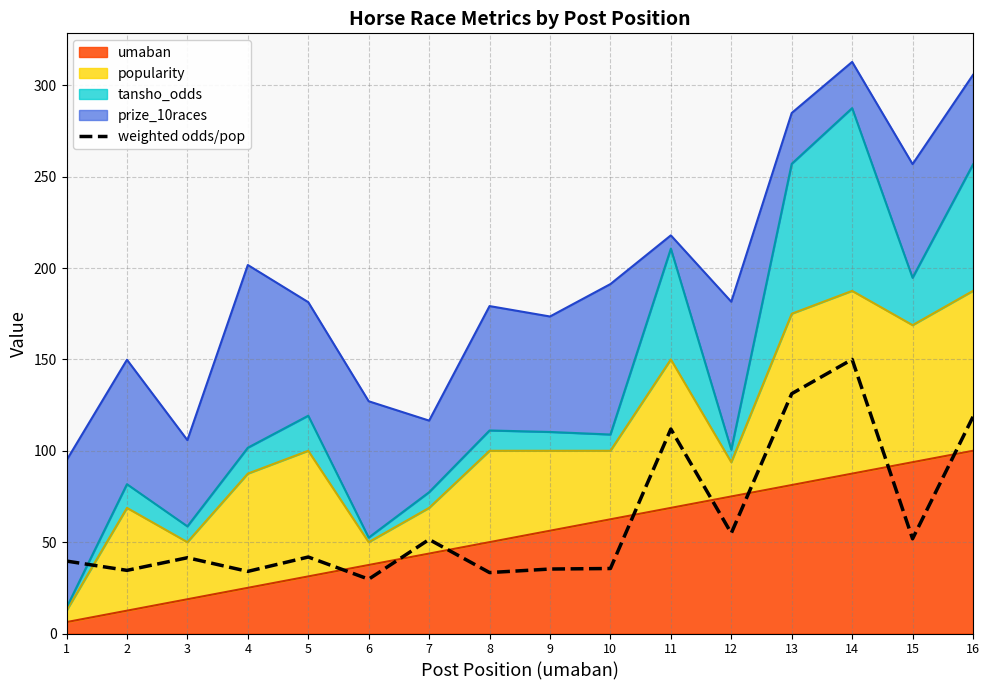

Reading right to left, list all the values displayed in this chart.

16=118.6	15=51.8	14=150.0	13=131.2	12=54.9	11=111.9	10=35.6	9=35.3	8=33.4	7=51.5	6=29.7	5=41.9	4=34.0	3=41.5	2=34.6	1=39.6